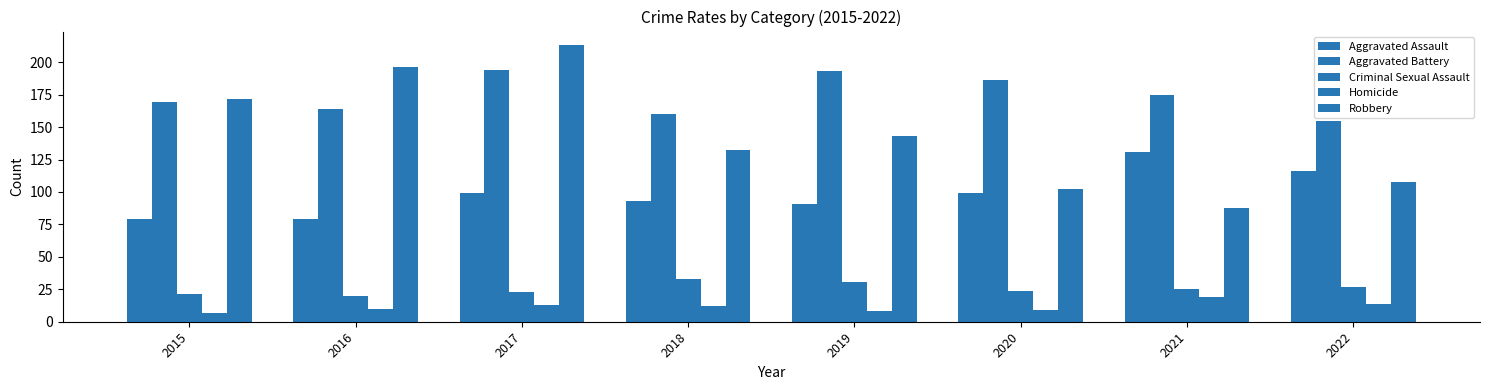

How many bars are there in each group?

5